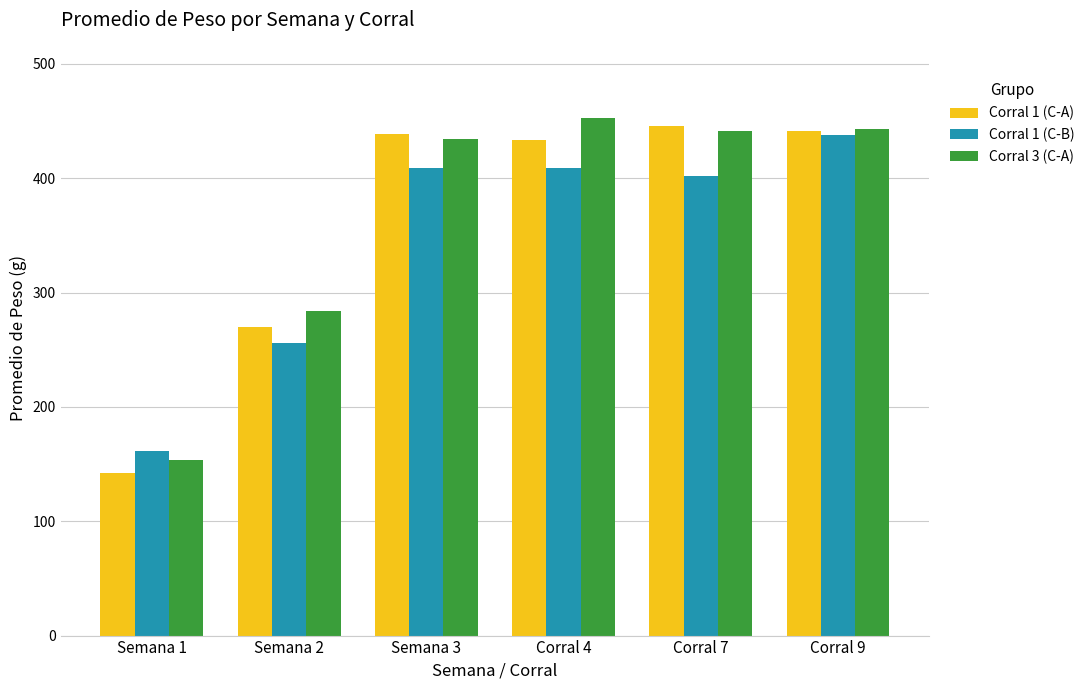

At how many categories does at least one series exceed 372?

4